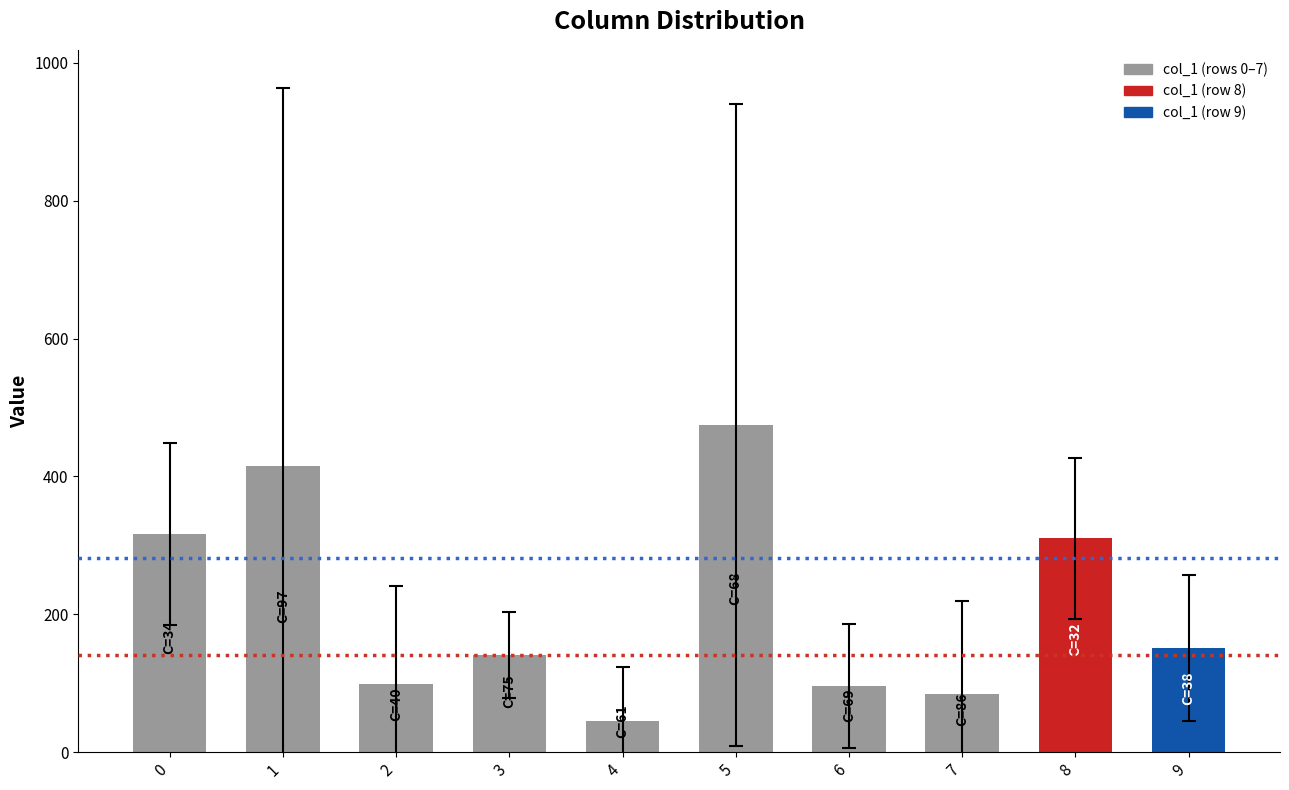

What is the value of the 8th bar from the left?

84